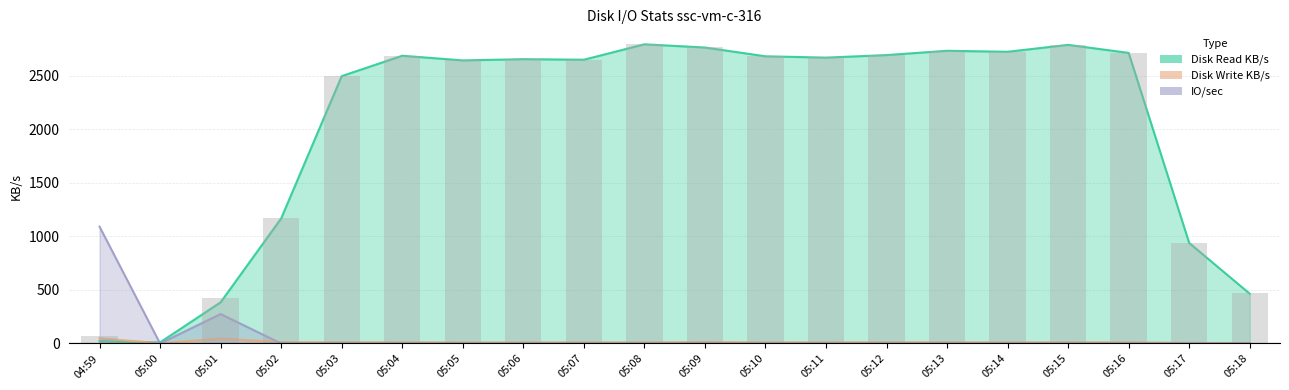

How many values in the Disk Read KB/s series are below 2669?

10